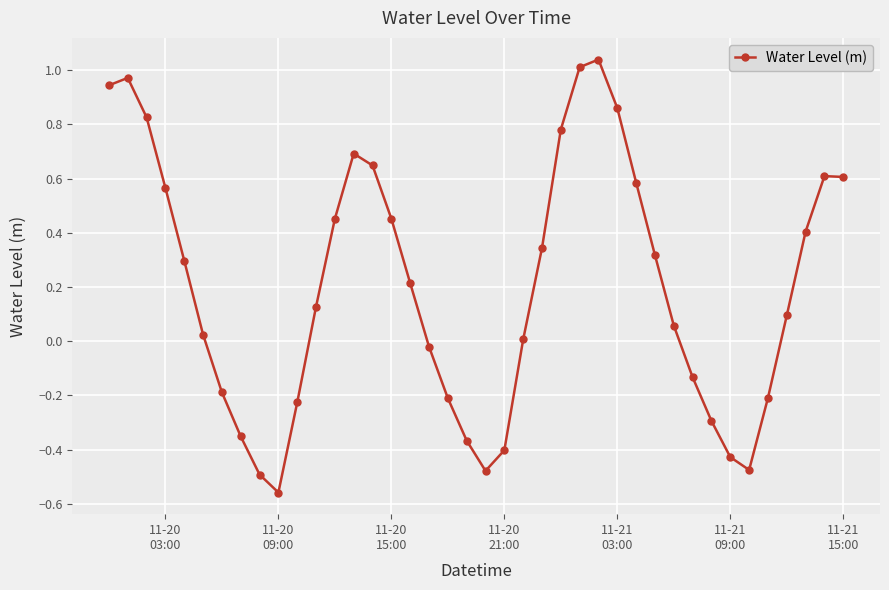

What is the difference between the second highest and second lowest values?

1.5